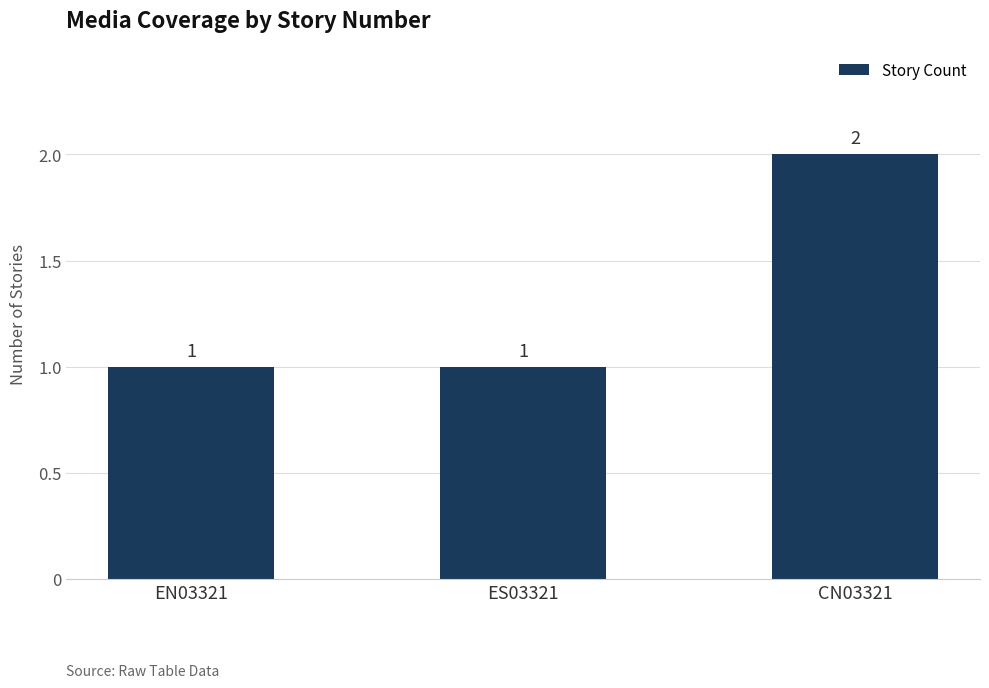

Approximately how many times larger is the value at ES03321 compared to EN03321?

1.0